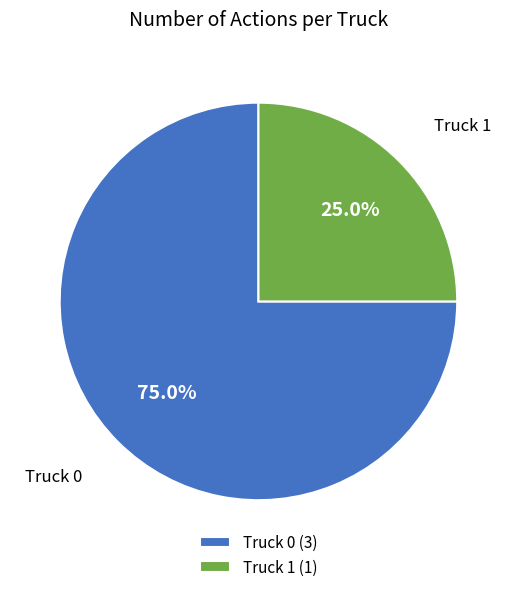

How much of the chart is everything except Truck 1?

75.0%